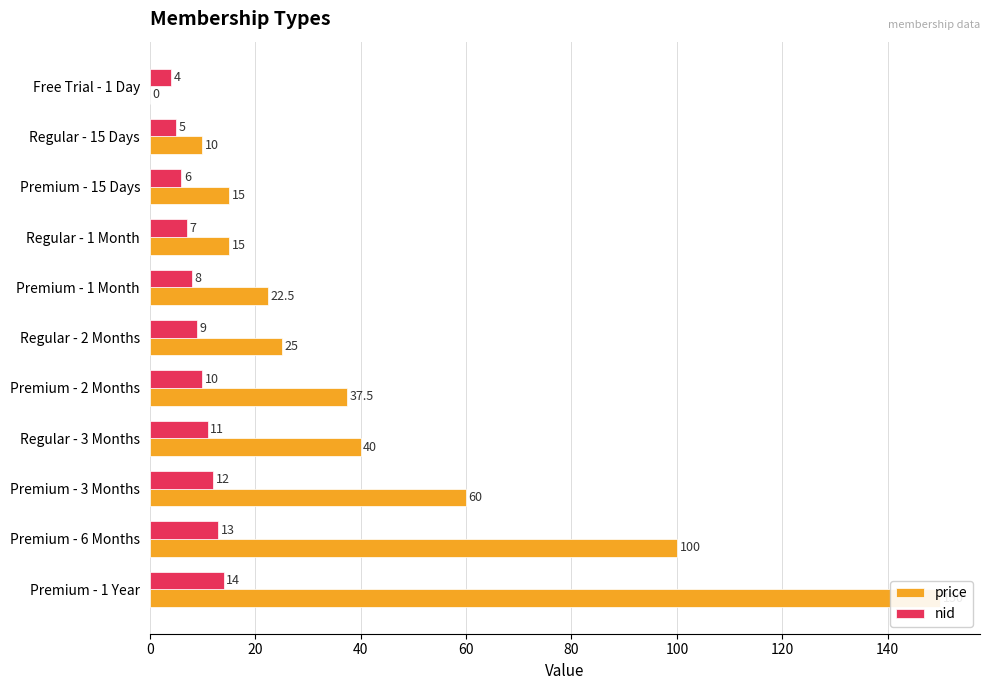

Reading left to right, what are all the values shown in this chart?

price: 0.0	10.0	15.0	15.0	22.5	25.0	37.5	40.0	60.0	100.0	150.0
nid: 4.0	5.0	6.0	7.0	8.0	9.0	10.0	11.0	12.0	13.0	14.0